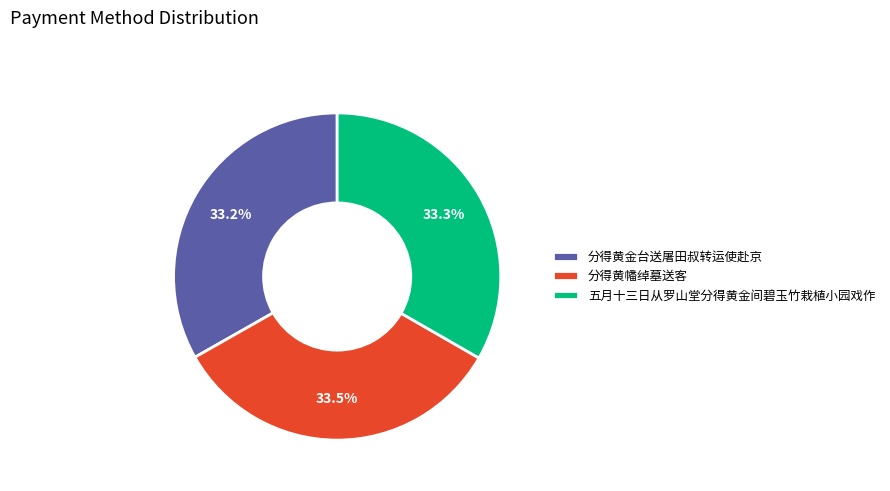

True or false: 五月十三日从罗山堂分得黄金间碧玉竹栽植小园戏作 accounts for 48% of the total.

False